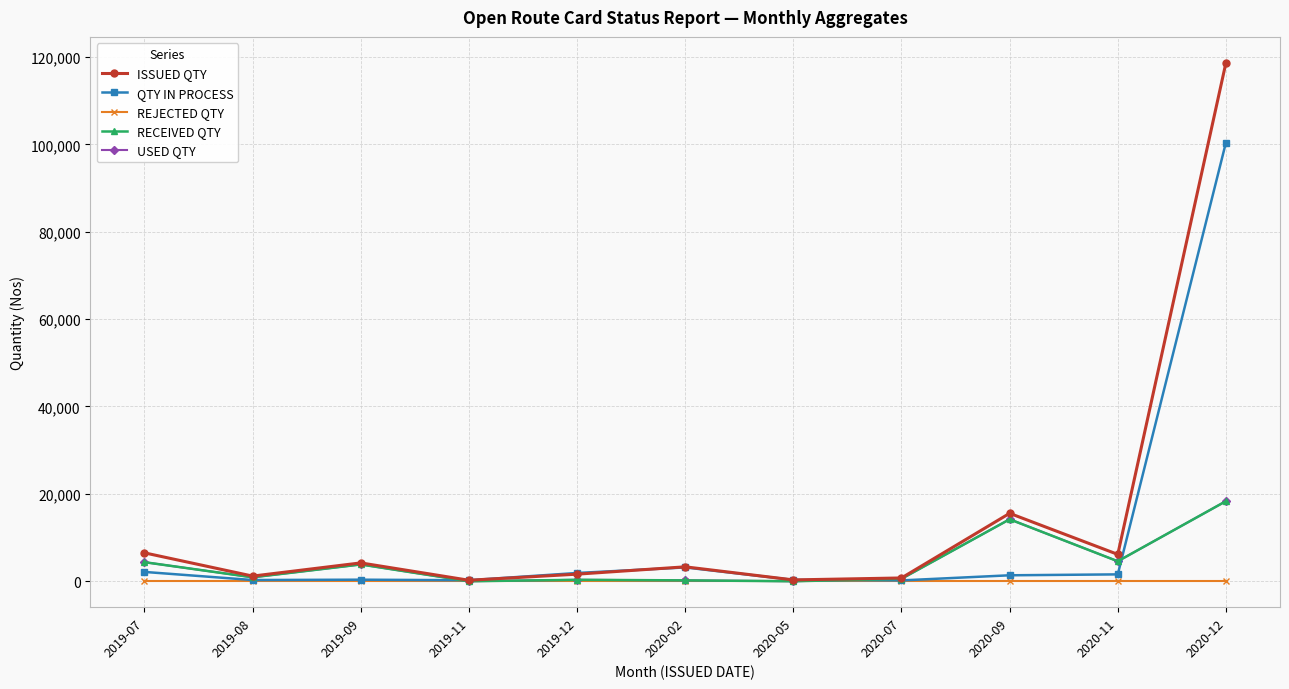

What is the maximum value for RECEIVED QTY?

18328